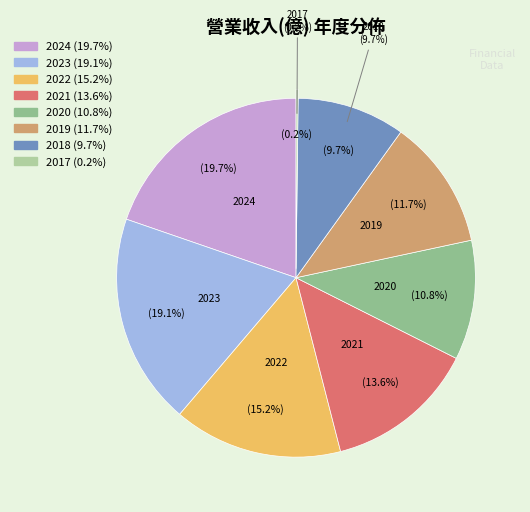

What percentage is the 2020 slice, to the nearest percent?

11%